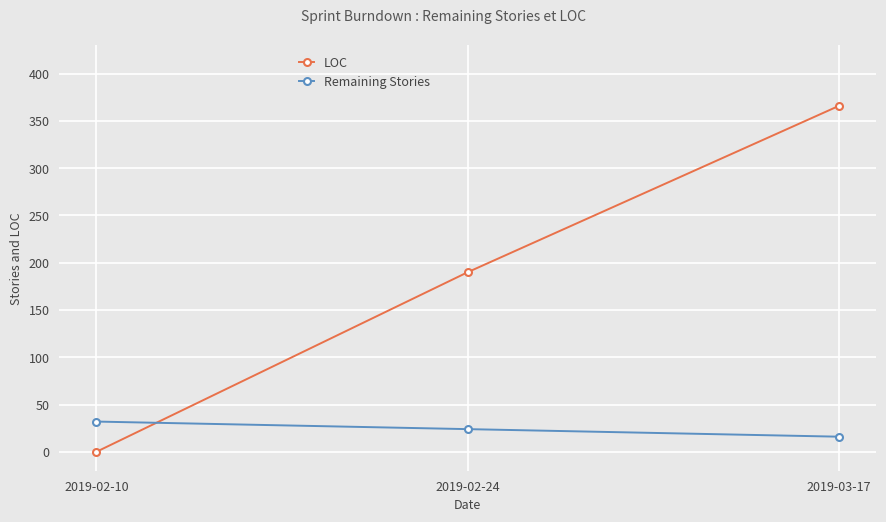

Which series has the widest spread of values?

LOC